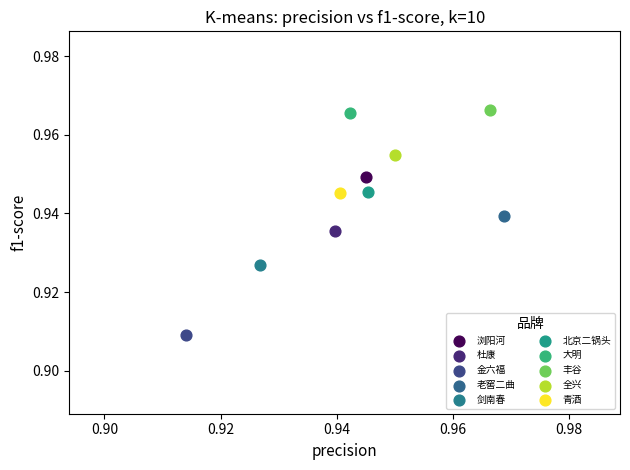

Which series contains the lowest Y value?

金六福